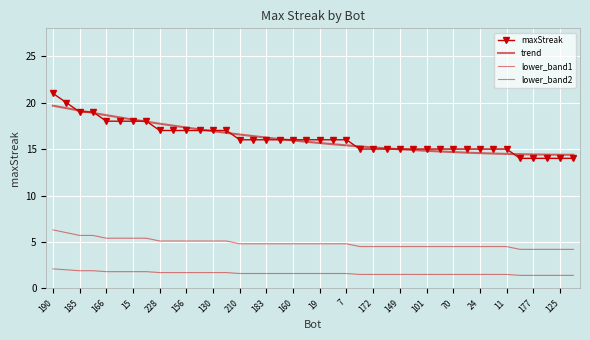

What is the label of the 30th point from the left?

80